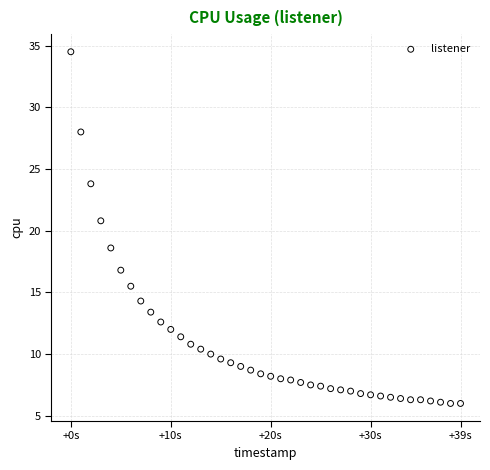

What is the range of Y values (max minus min)?

28.5